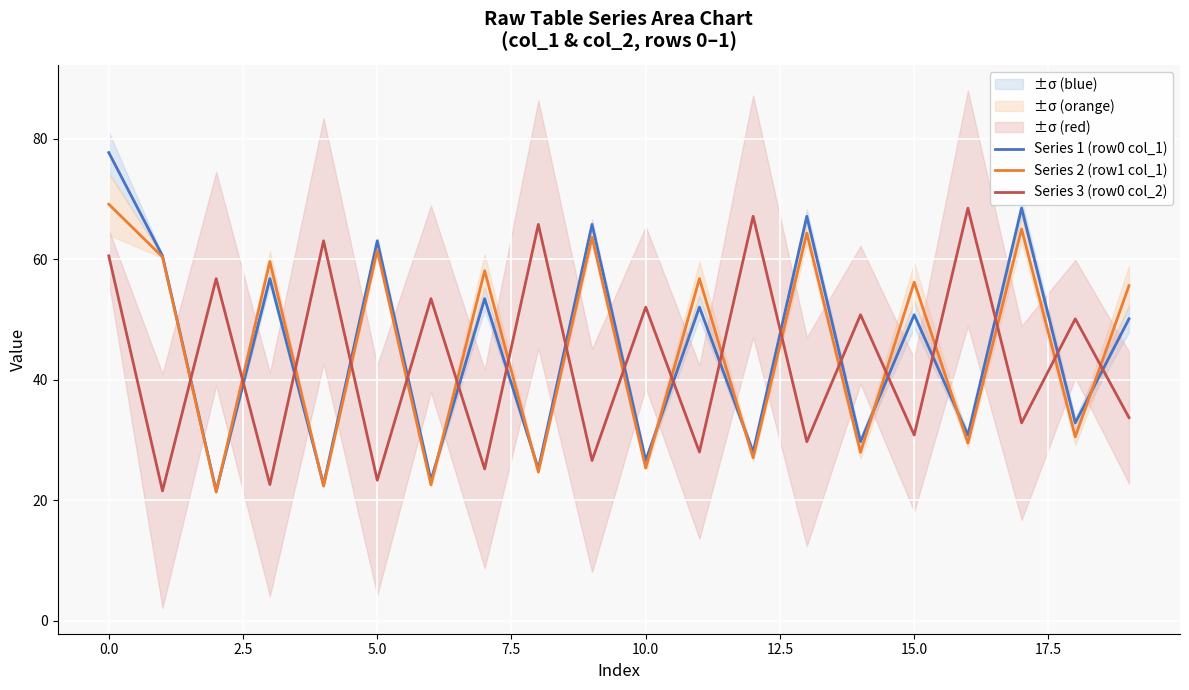

What is the average value of the Series 1 (row0 col_1) series?

45.3